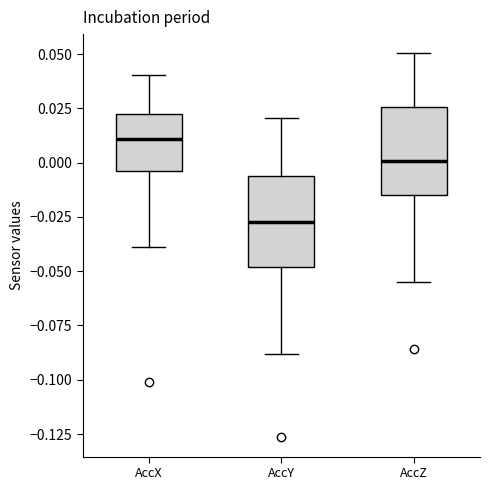

Reading left to right, read every box against the y-axis: the position of its median line, the range the box covers, and the ends of its whiskers. The values are not printed on the chart, so give them approximately, as read against the axis.

AccX: median 0.010, box -0.005 to 0.020, whiskers -0.040 to 0.040
AccY: median -0.025, box -0.050 to -0.005, whiskers -0.090 to 0.020
AccZ: median 0.000, box -0.015 to 0.025, whiskers -0.055 to 0.050